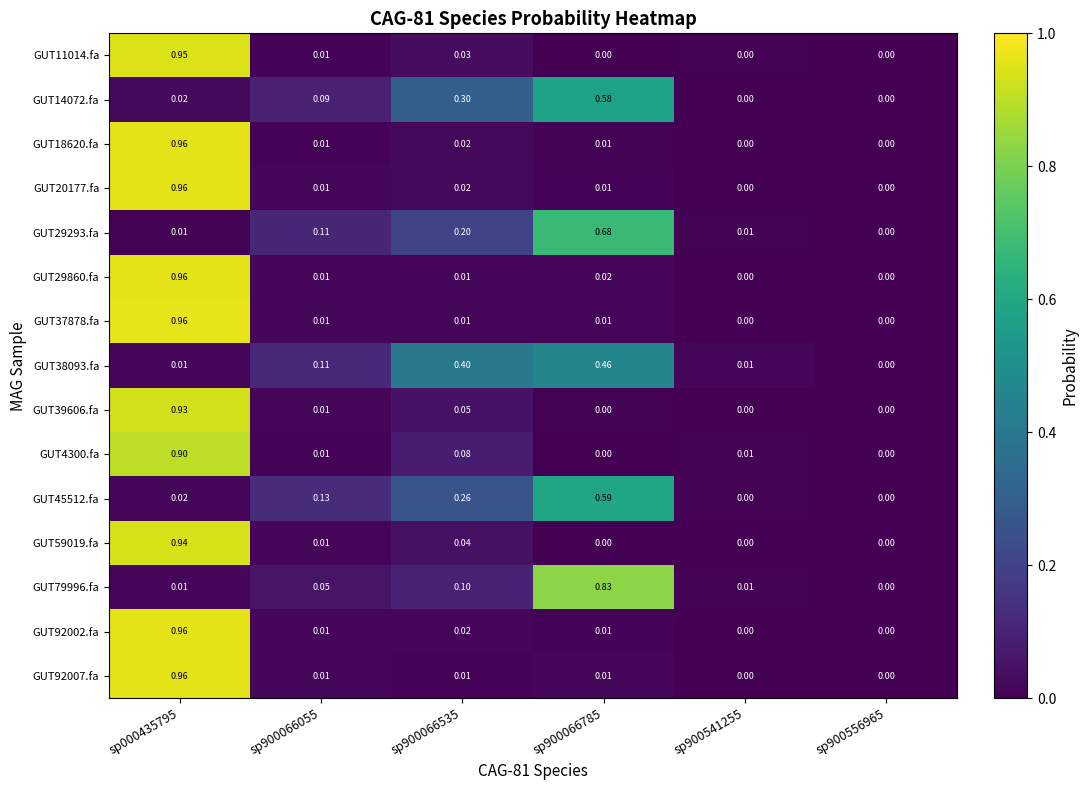

Is the value of GUT59019.fa at sp900066535 greater than the value of GUT20177.fa at sp900066055?

Yes